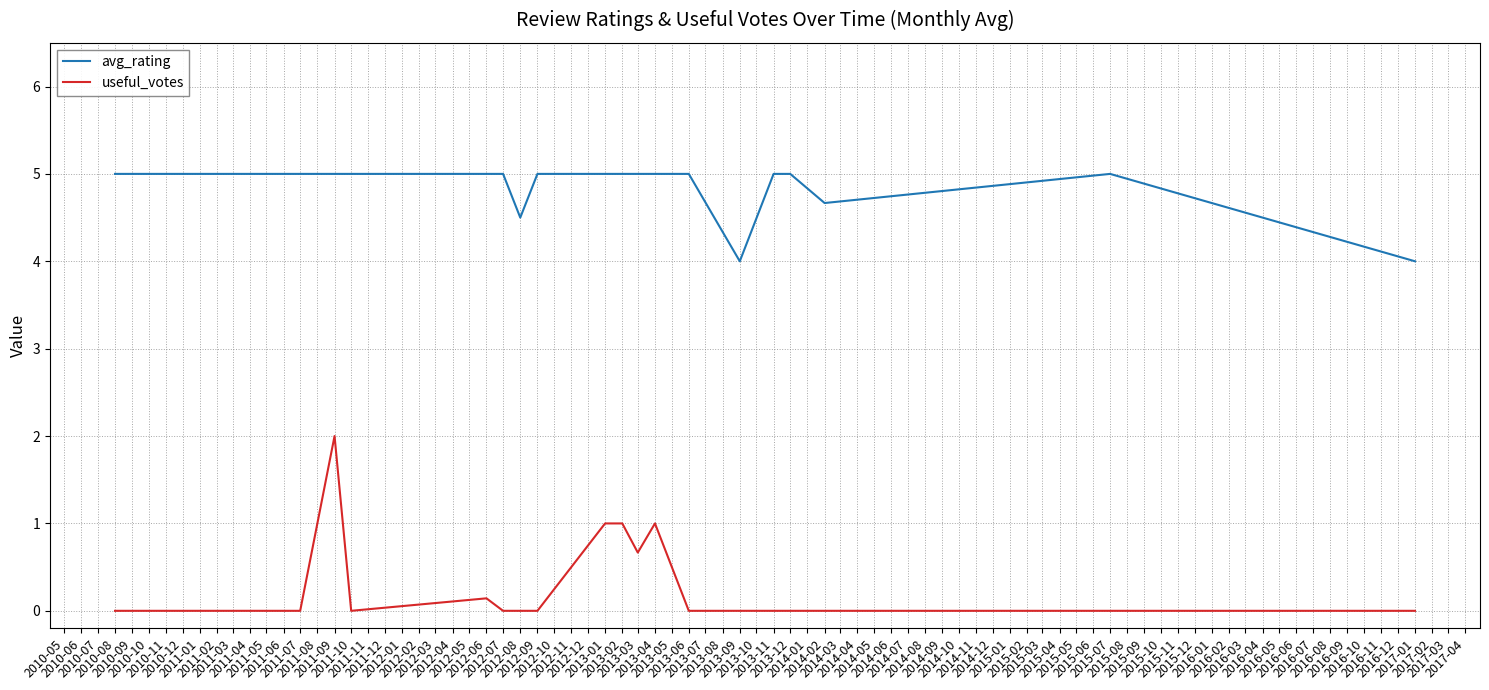

True or false: useful_votes and avg_rating cross at least once.

False